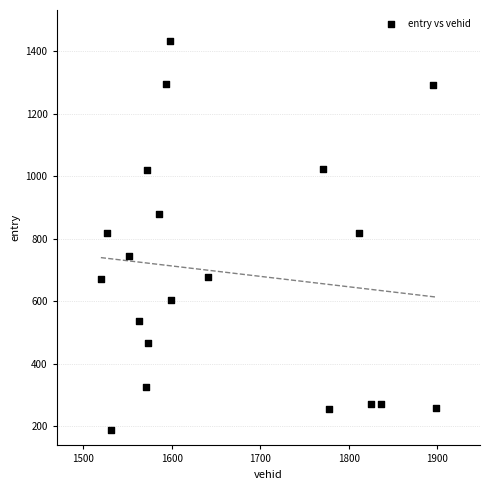

What is the range of X values (max minus min)?

378.0